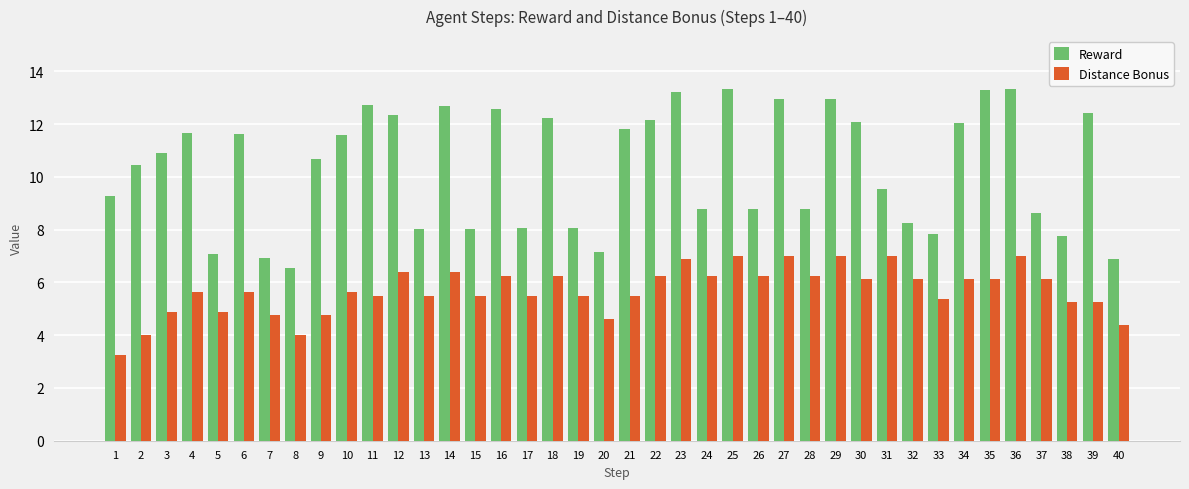

True or false: Distance Bonus has a value of 8.4 at 5.

False